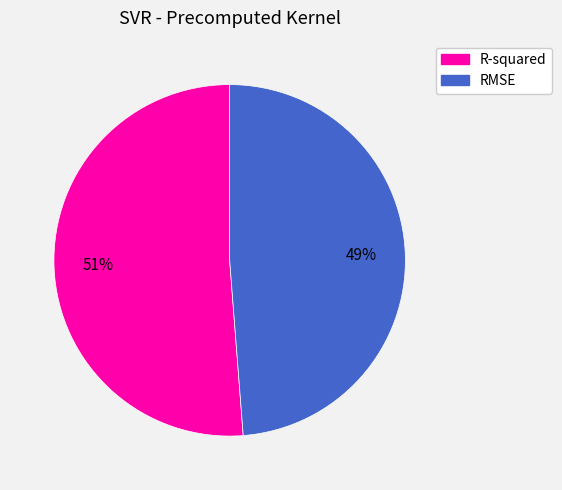

Which slice is the smallest?

RMSE